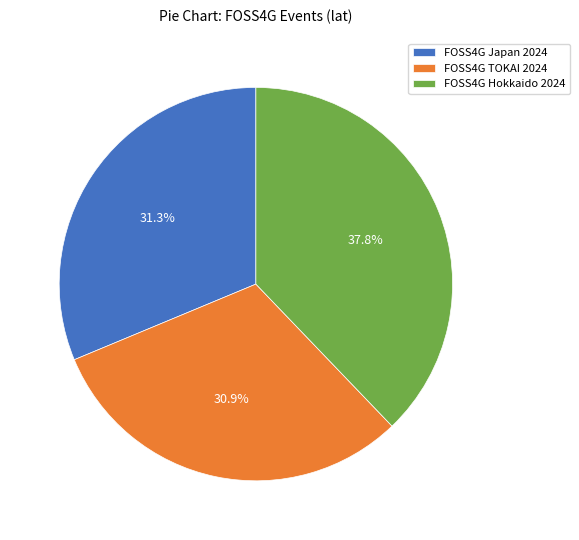

What portion of the pie excludes FOSS4G Hokkaido 2024?

62.2%